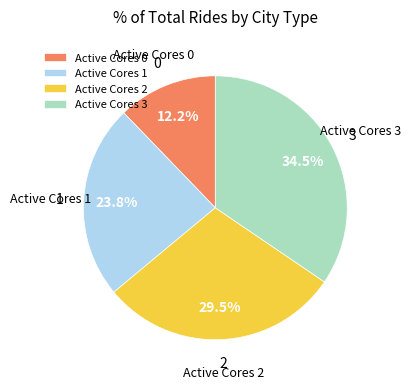

How much of the chart is everything except Active Cores 3?

65.5%